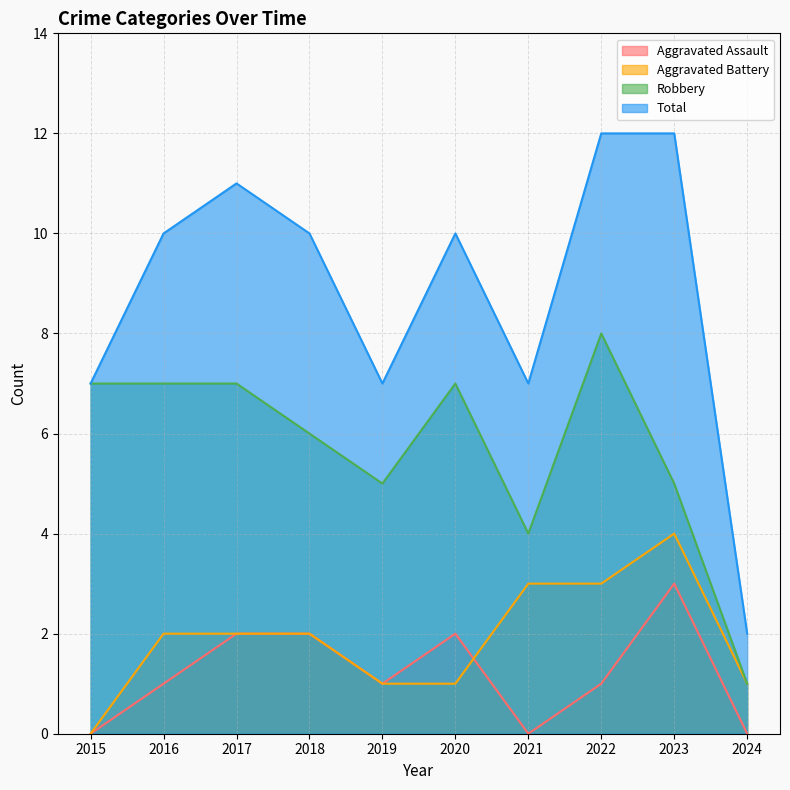

The Robbery series shows 5 at 2023. True or false?

True